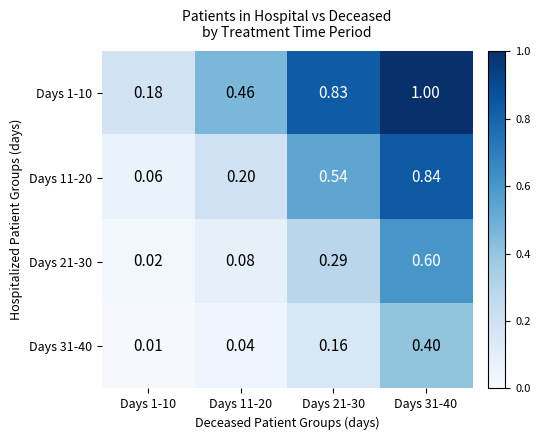

How many categories are shown in the chart?

4